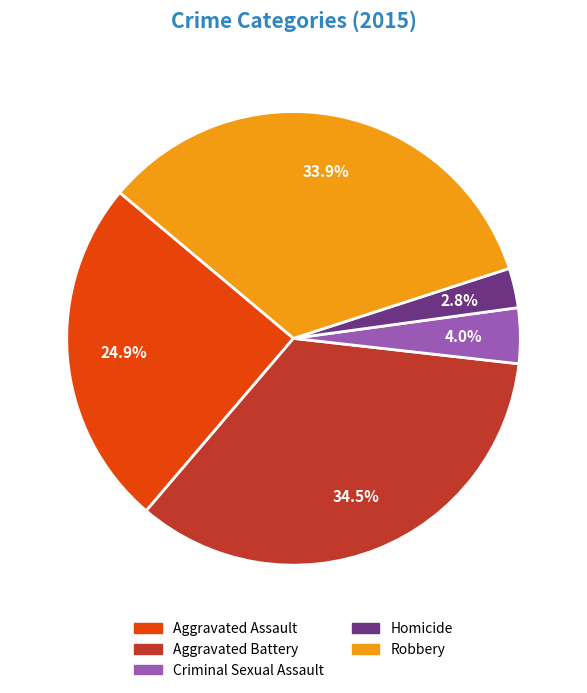

The Homicide slice represents 3% of the pie. True or false?

True